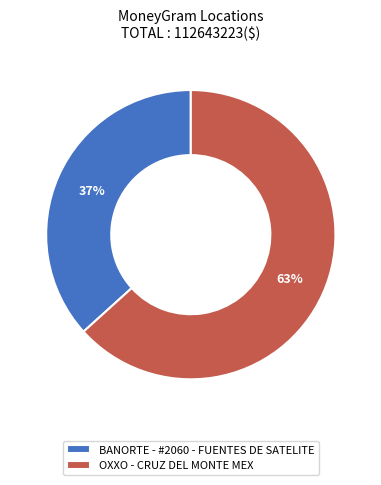

How many segments does this pie chart have?

2